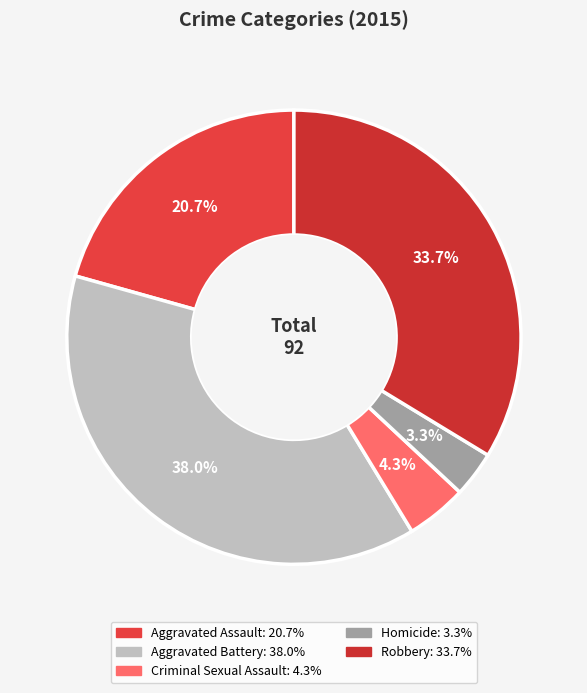

Which has a higher value, Aggravated Assault or Robbery?

Robbery